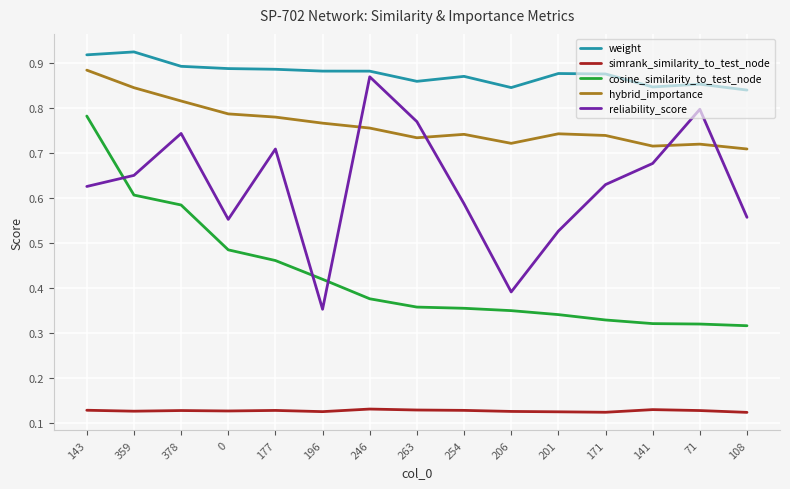

Which series ends up on top after the final intersection of cosine_similarity_to_test_node and reliability_score?

reliability_score